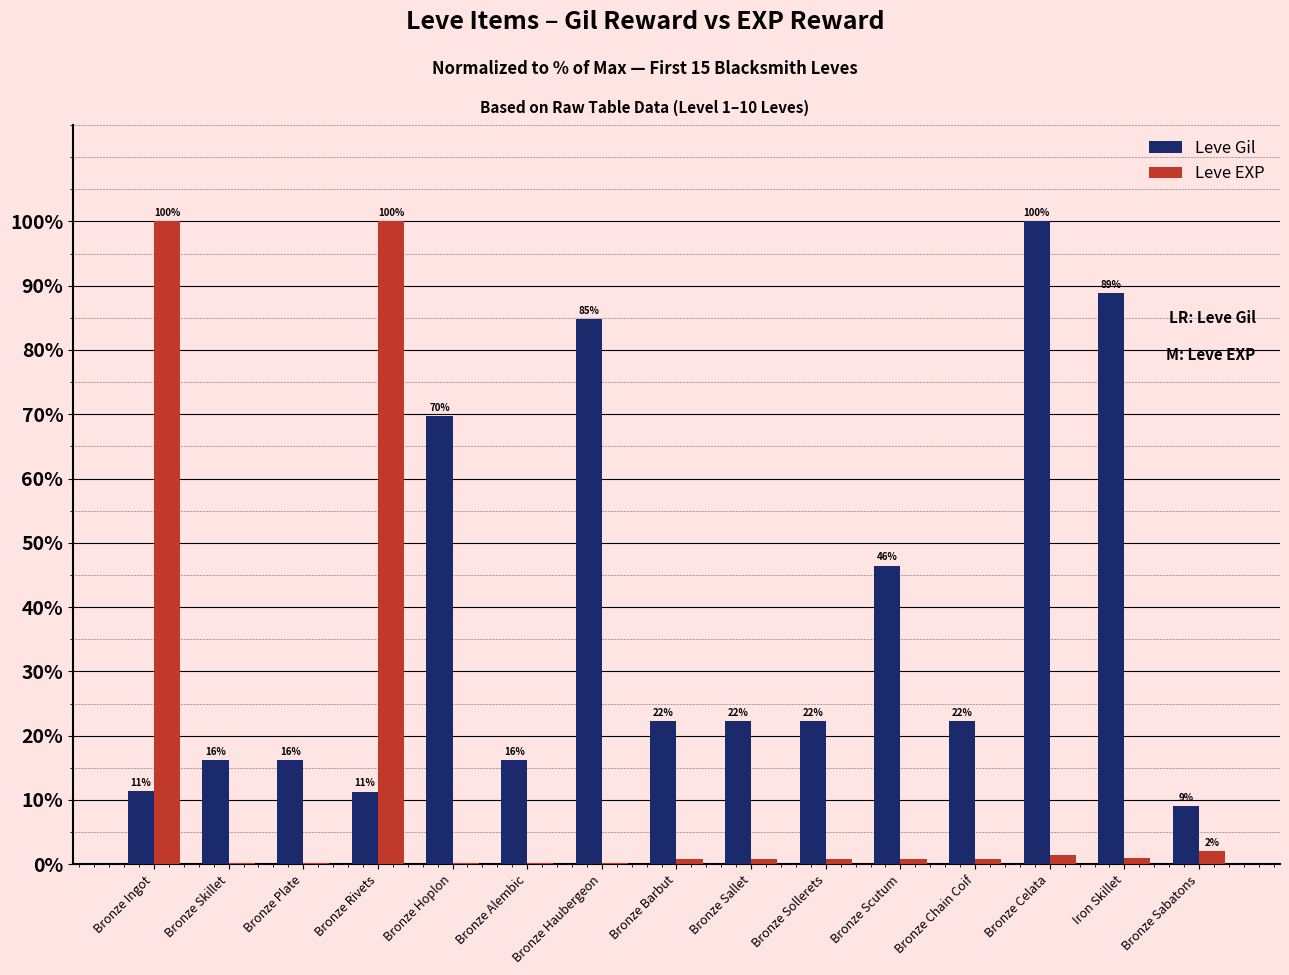

What are all the series names shown in the legend?

Leve Gil, Leve EXP